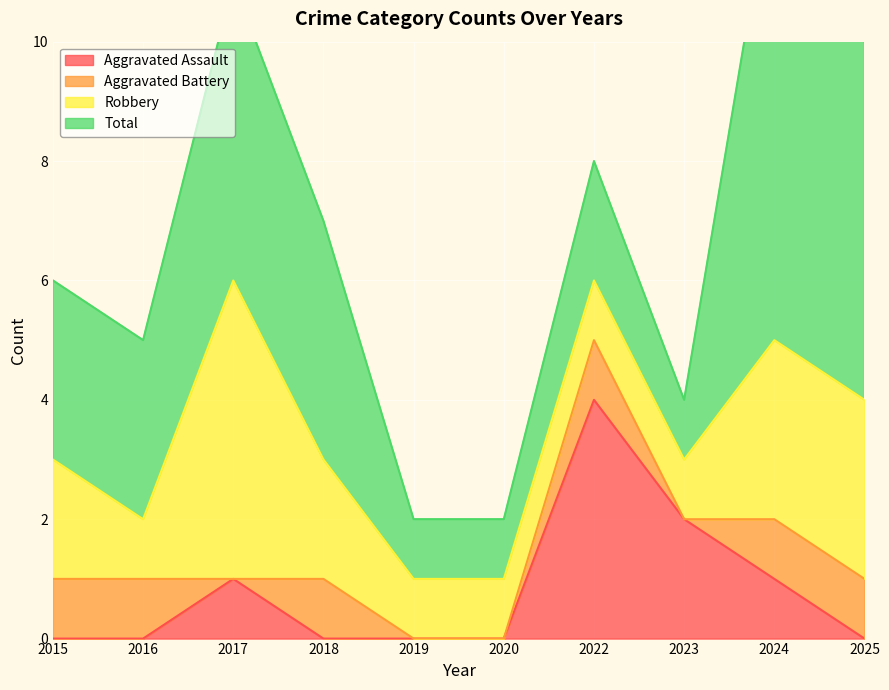

Reading left to right, what are all the values shown in this chart?

Aggravated Assault: 0	0	1	0	0	0	4	2	1	0
Aggravated Battery: 1	1	0	1	0	0	1	0	1	1
Robbery: 2	1	5	2	1	1	1	1	3	3
Total: 3	3	5	4	1	1	2	1	8	6